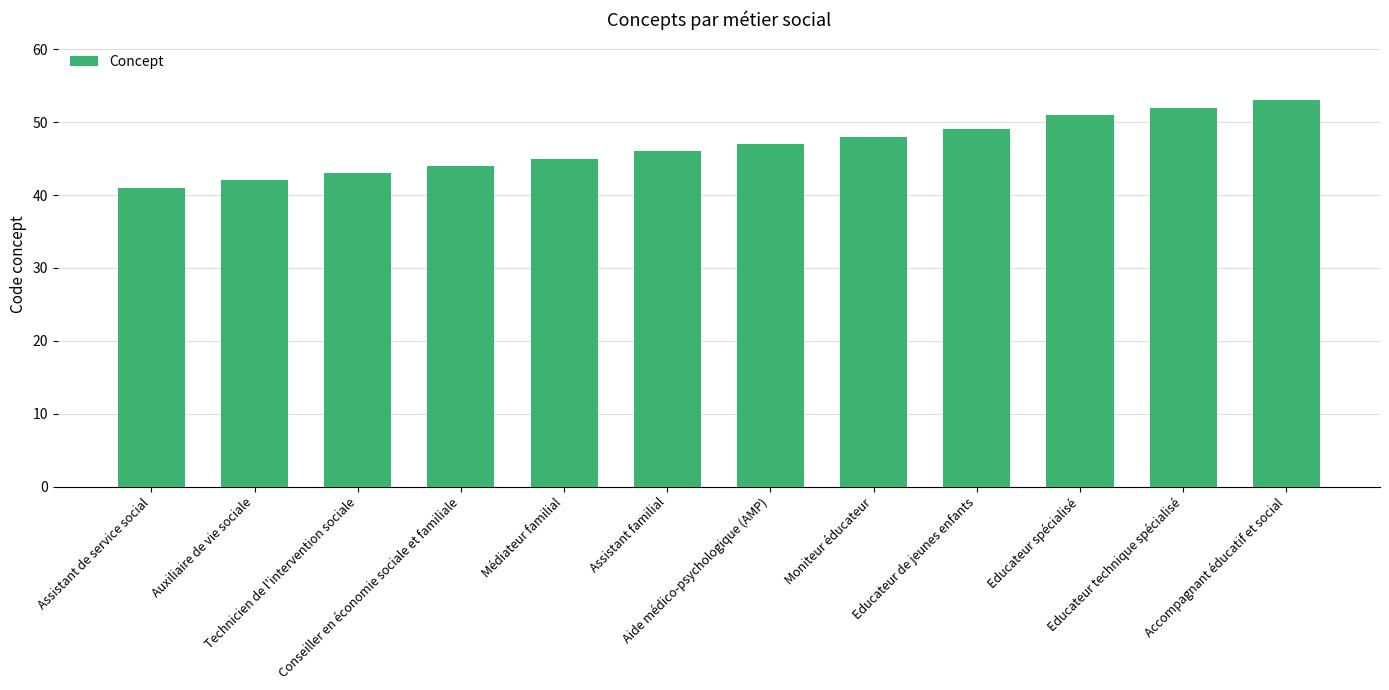

What is the value of the 10th bar from the left?

51